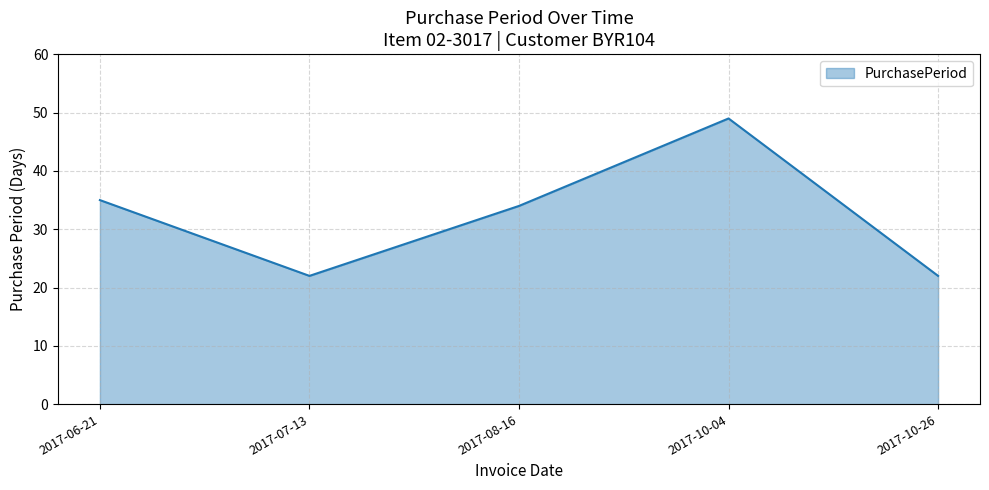

What position from the left is 2017-10-04?

4